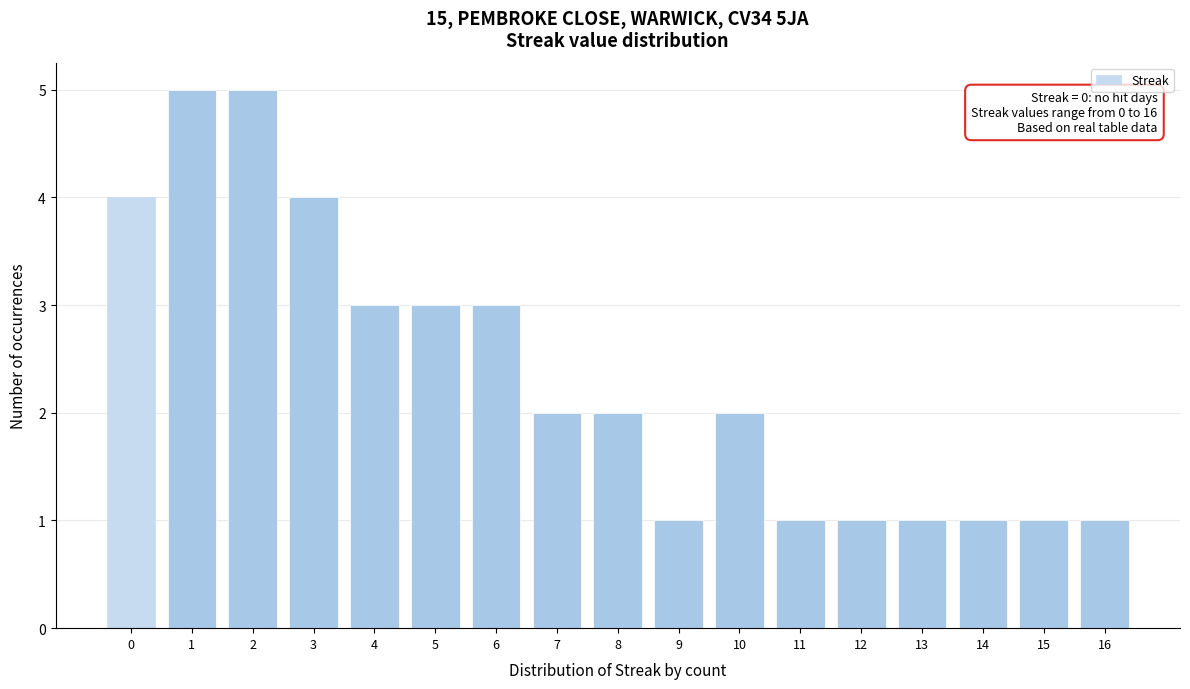

Reading left to right, list all the values displayed in this chart.

4	5	5	4	3	3	3	2	2	1	2	1	1	1	1	1	1